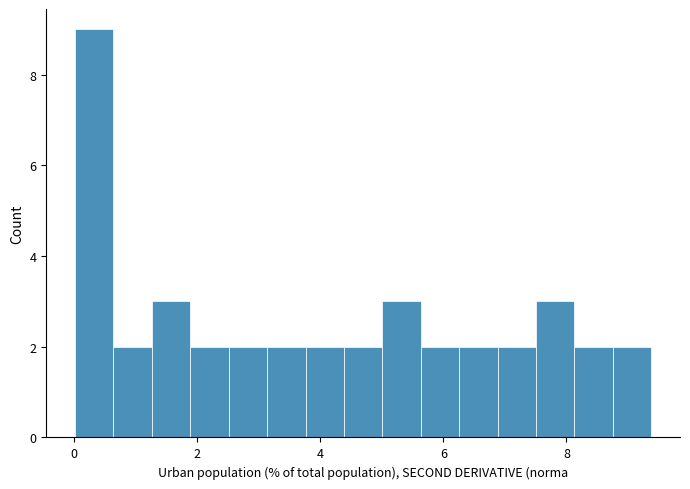

Around what value on the x-axis is the tallest bar? Give the approximate position of its centre, as read against the axis.

0.4